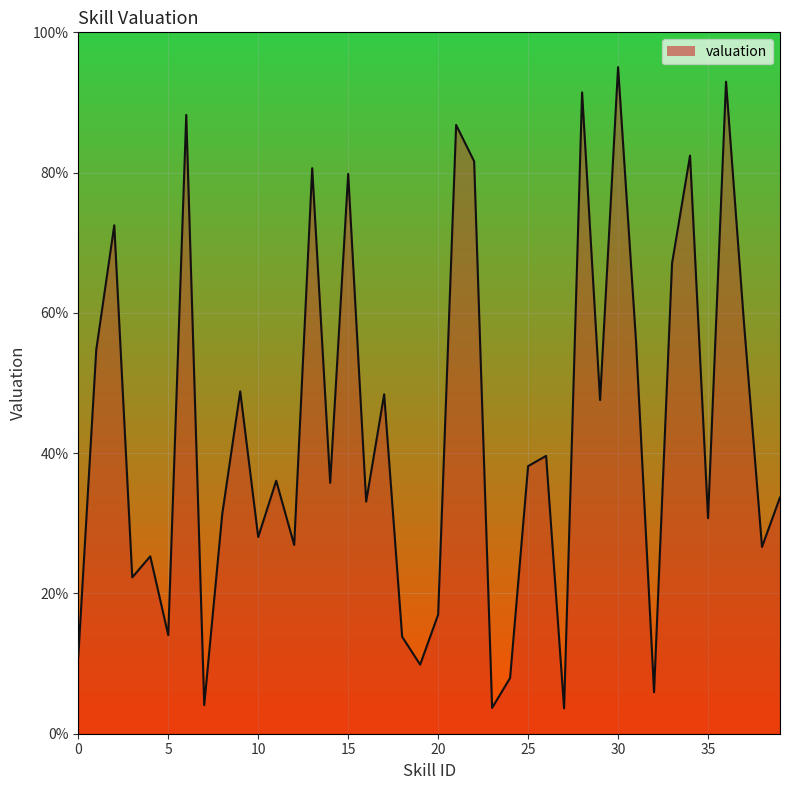

What is the minimum value shown in the chart?

3.6